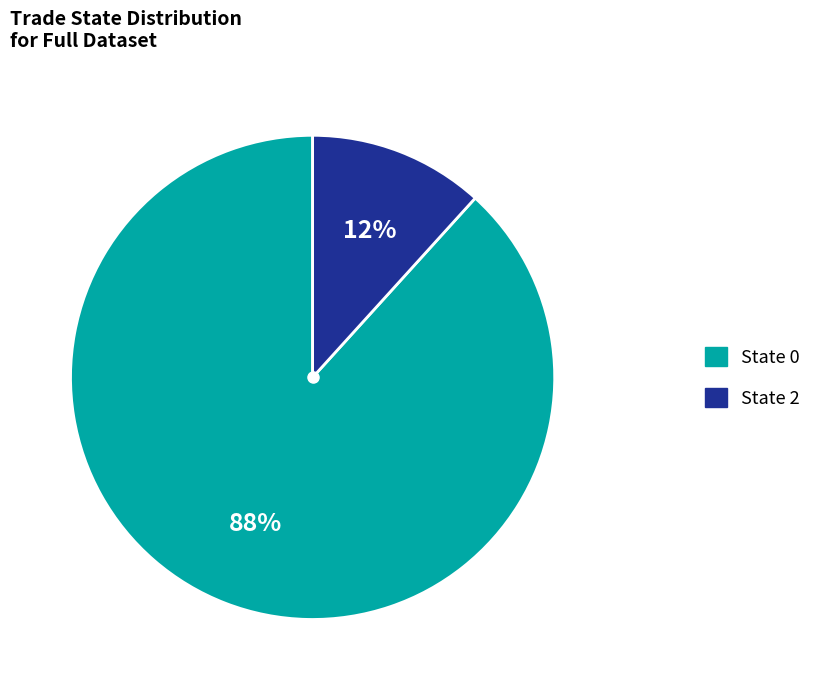

Count the number of slices in the pie.

2